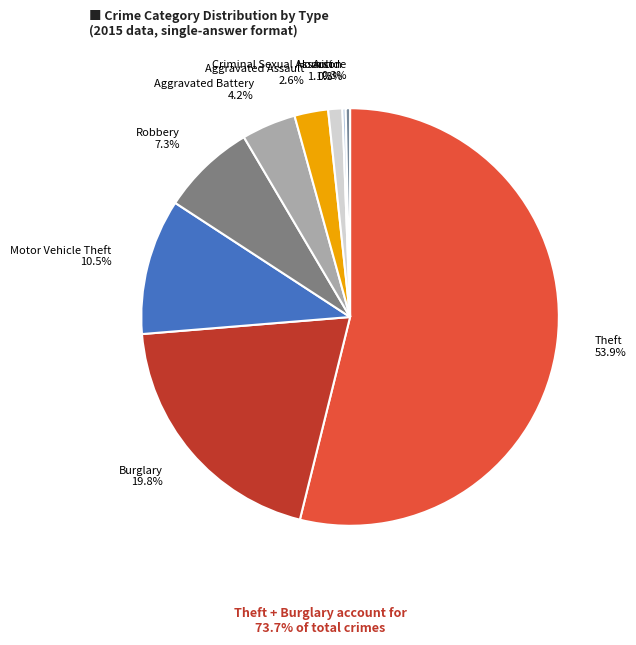

What percentage do Robbery and Burglary together represent?

27.1%